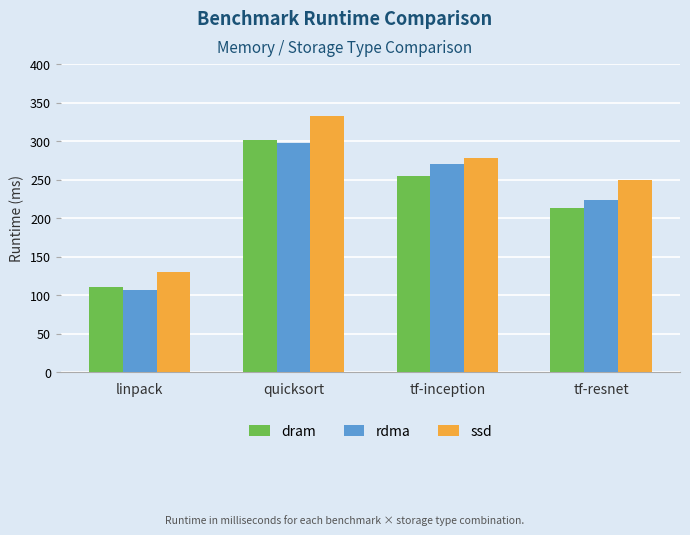

What is the maximum value shown in the chart?

333.1